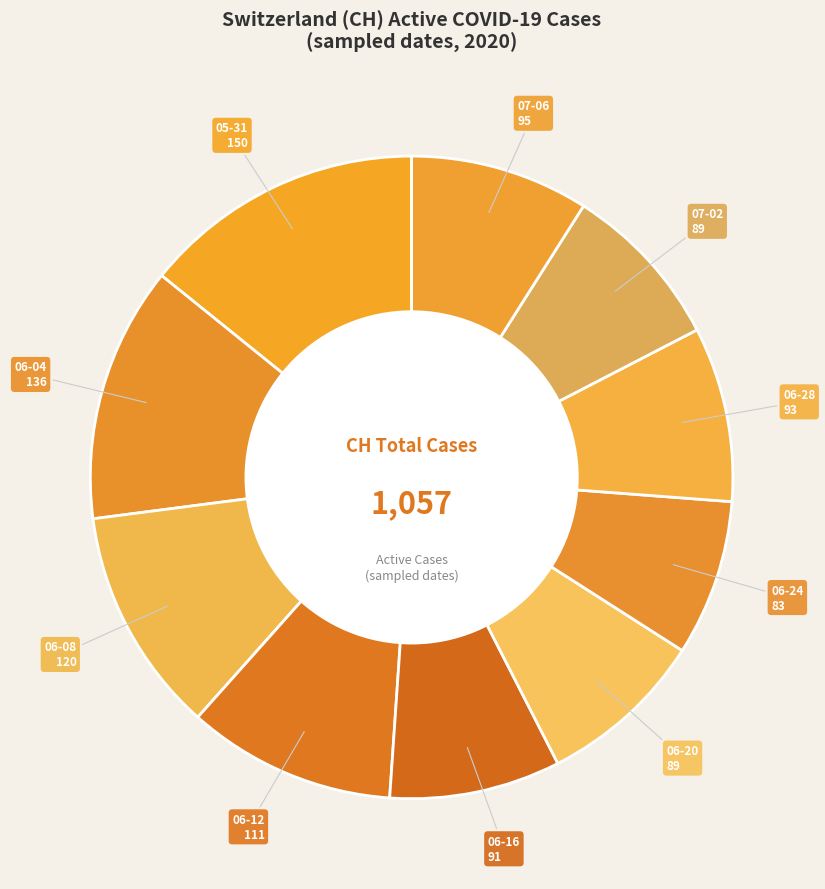

How many segments does this pie chart have?

10